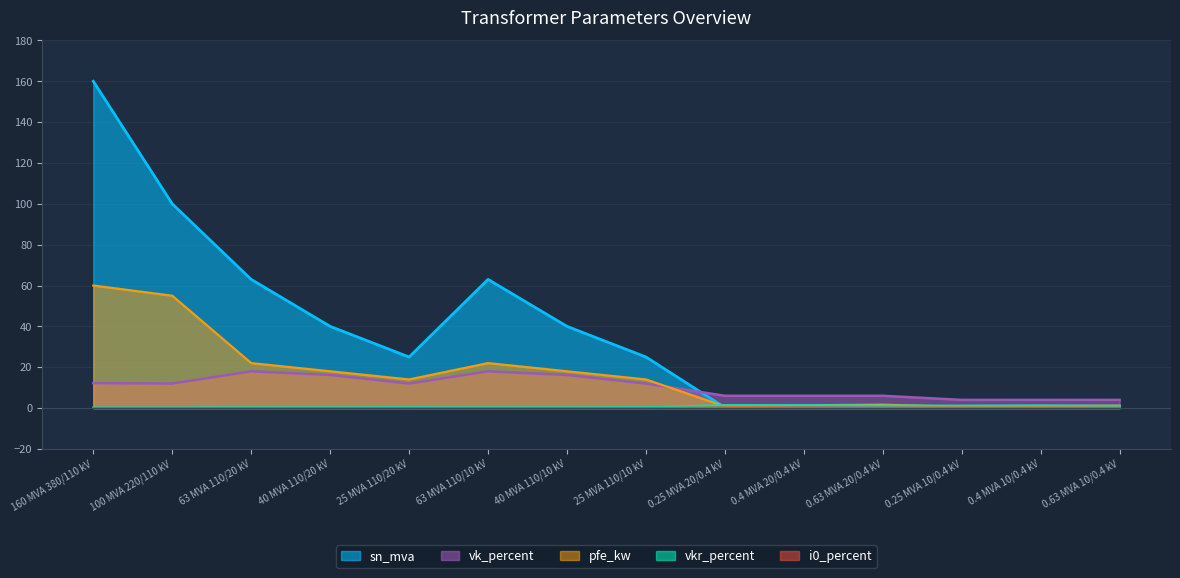

What is the sum of the pfe_kw values at 0.25 MVA 10/0.4 kV and 63 MVA 110/20 kV?

22.6